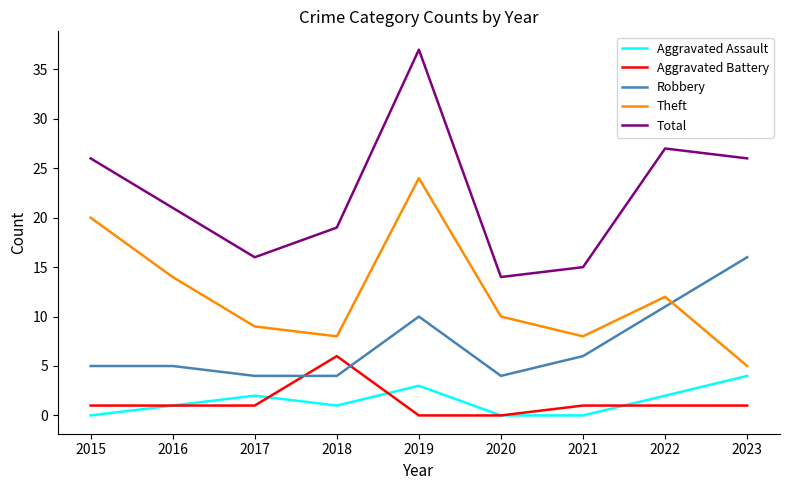

What is the average value of the Aggravated Battery series?

1